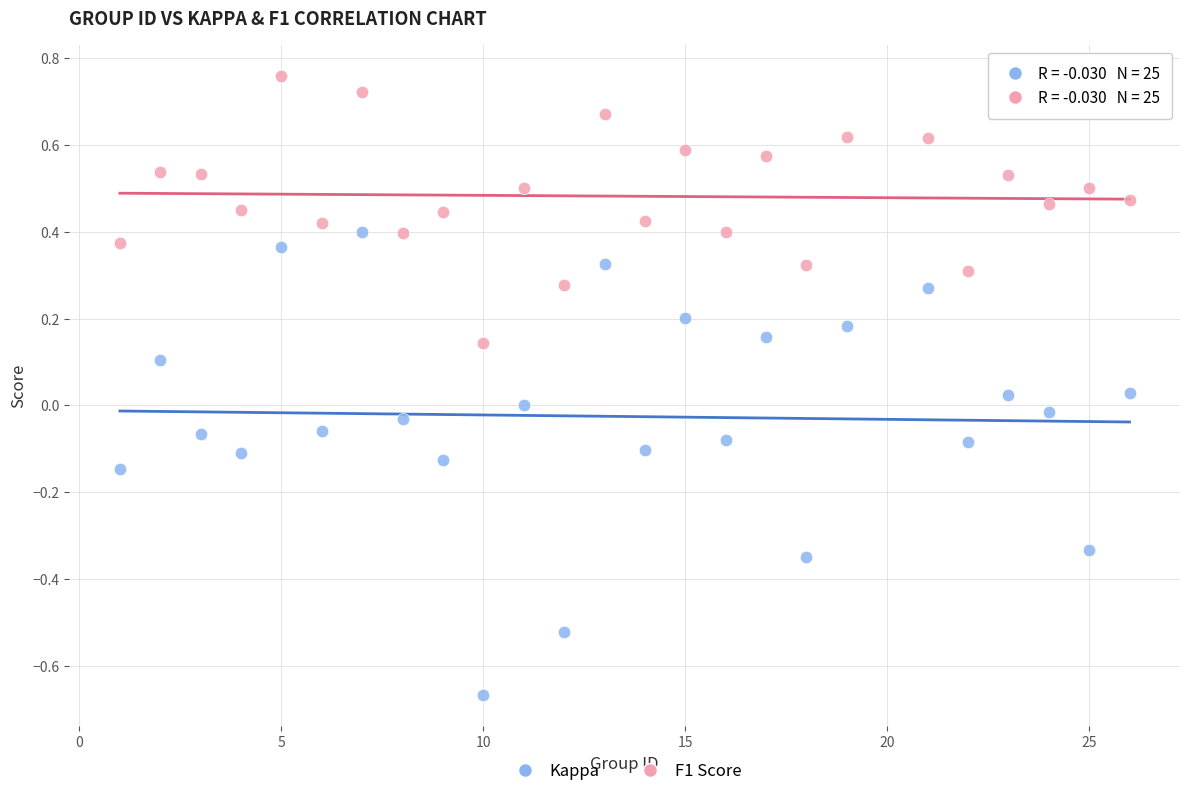

Across all data points, what is the range of X values (max minus min)?

25.0